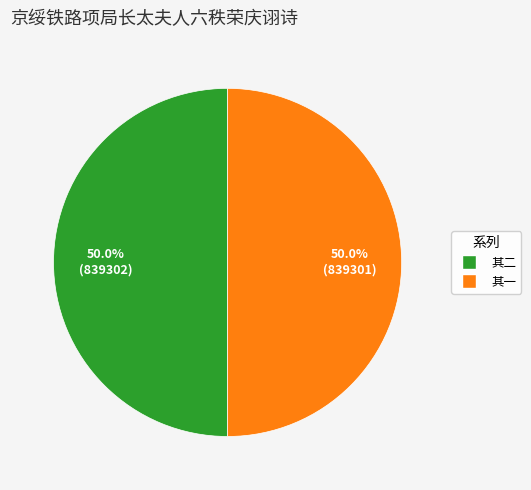

Rank the categories by value from highest to lowest.

京绥铁路项局长太夫人六秩荣庆诩诗二律 其二, 京绥铁路项局长太夫人六秩荣庆诩诗二律 其一